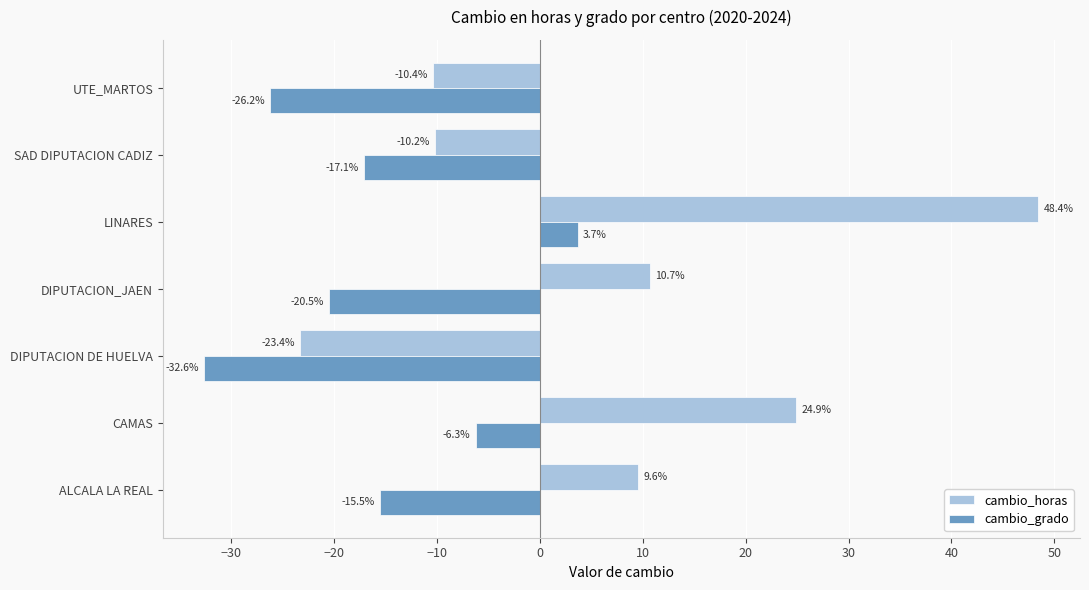

Where is cambio_horas nearest to the value 12?

DIPUTACION_JAEN